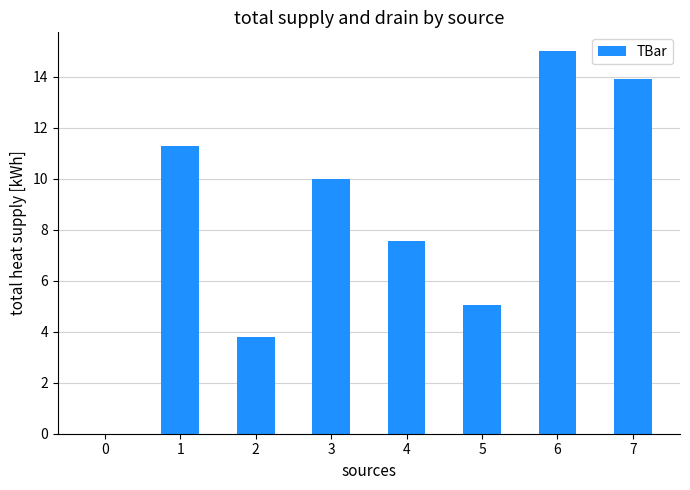

What is the maximum value shown in the chart?

15.0